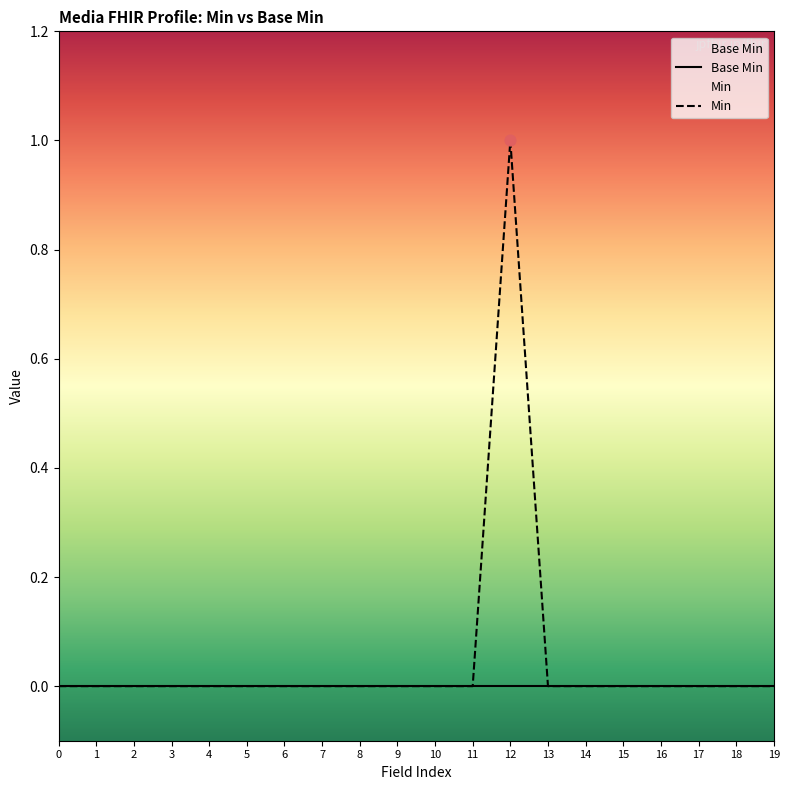

Which series reaches the maximum Y coordinate?

Min